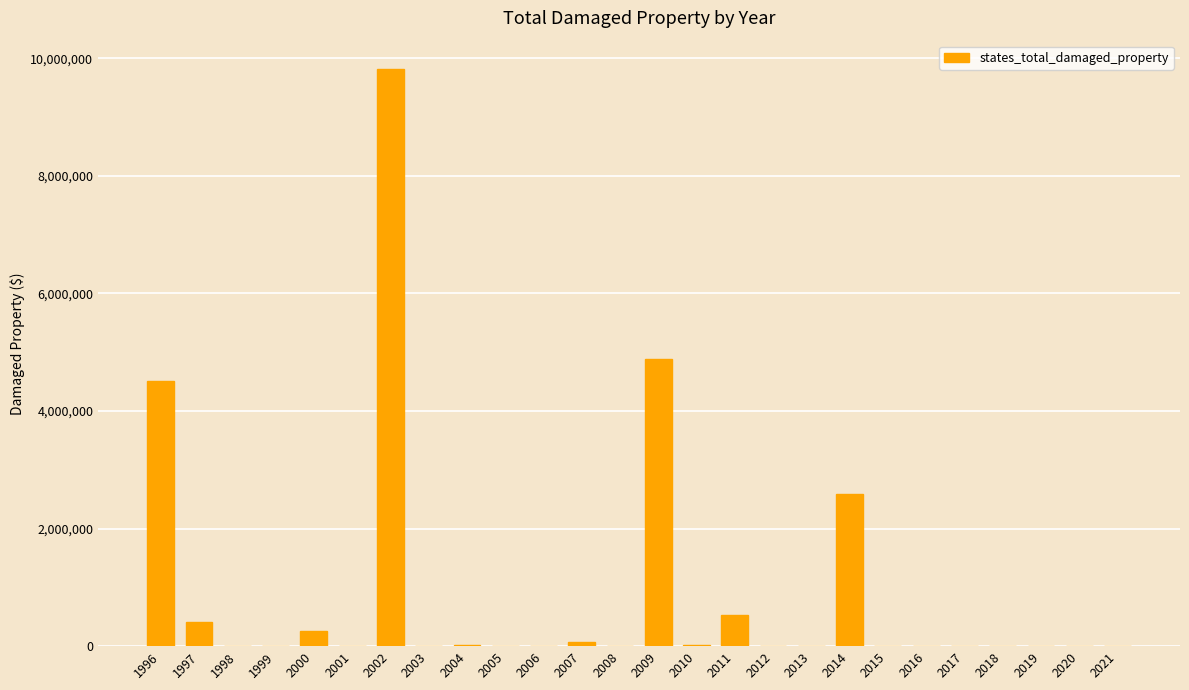

What is the greatest value displayed?

9810000